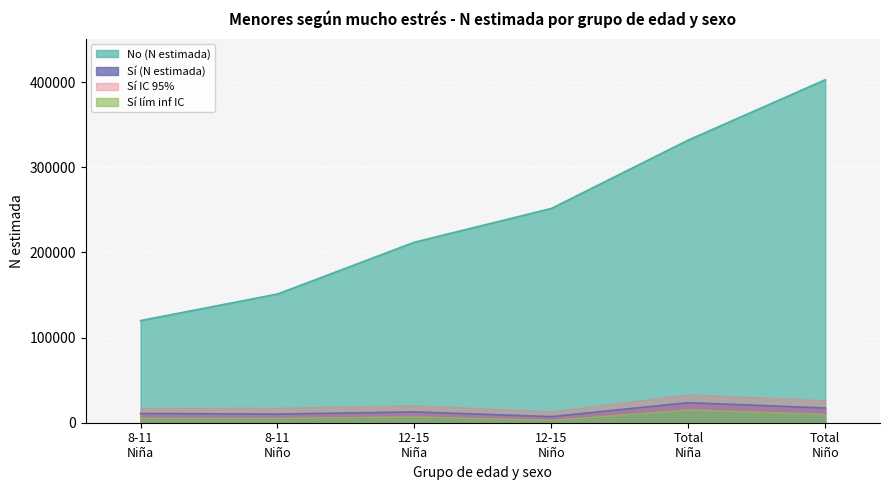

What is the difference between the maximum and minimum values in the Sí (N estimada) series?

16378